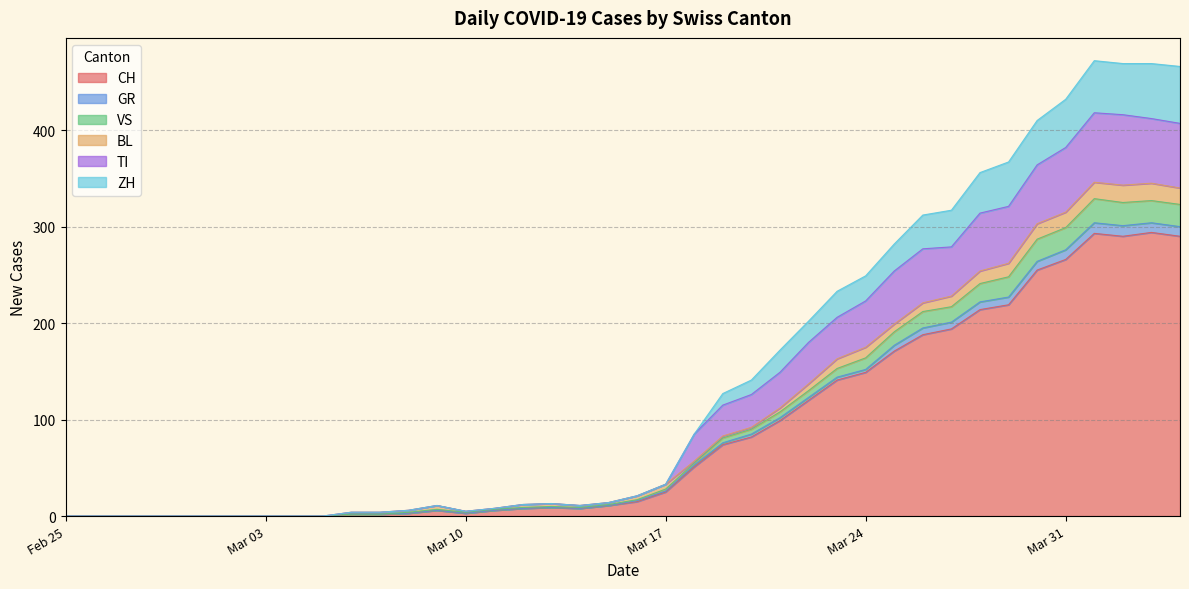

Which category has the highest value across all series?

2020-04-01